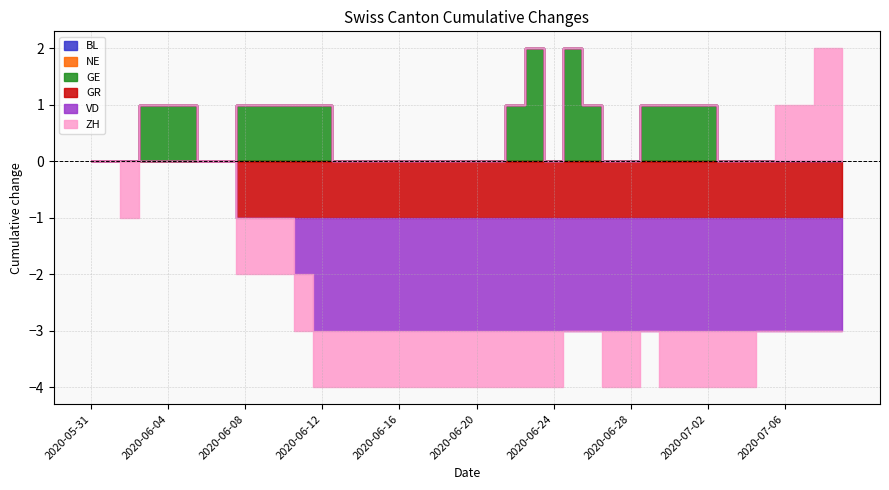

True or false: ZH and GE intersect in this chart.

False